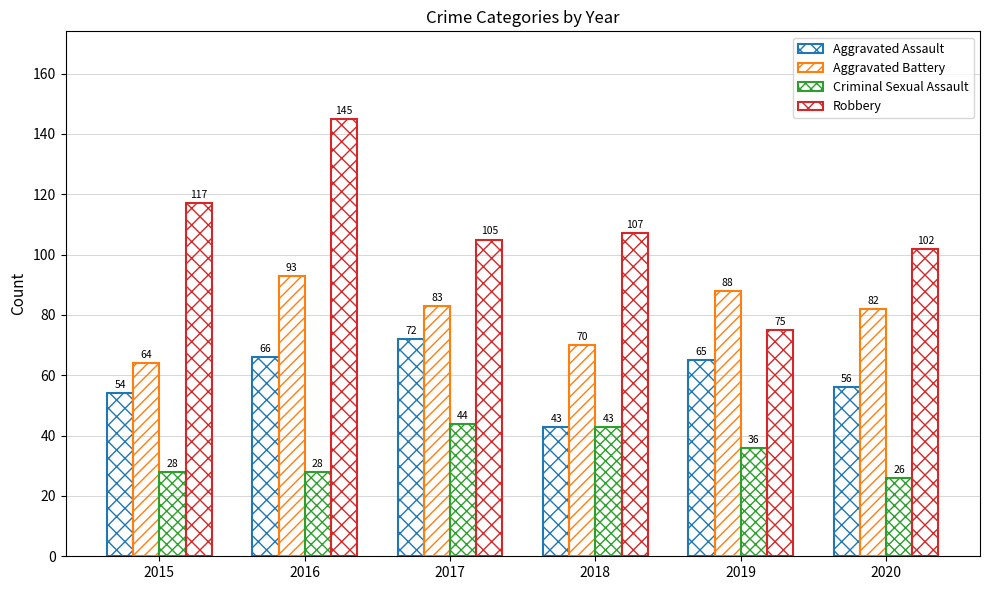

List the series in order of their peak value, lowest first.

Criminal Sexual Assault, Aggravated Assault, Aggravated Battery, Robbery